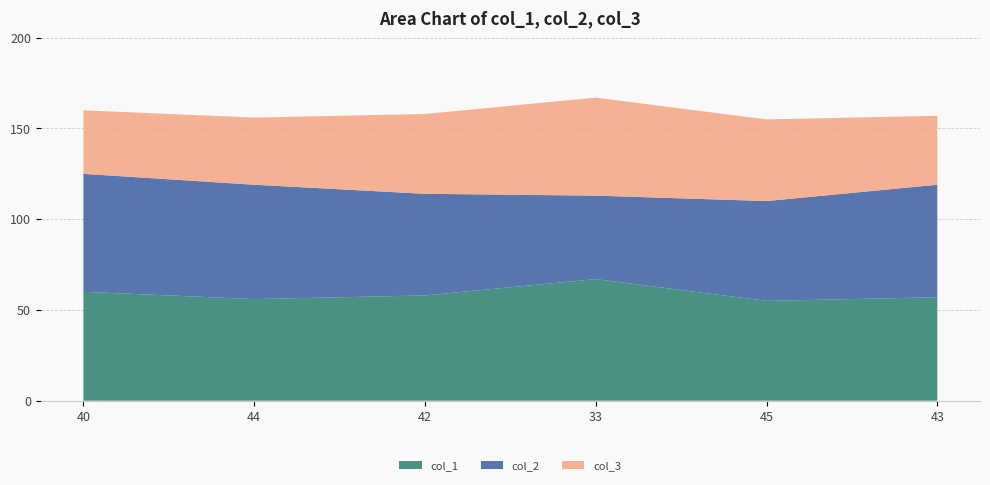

Reading left to right, list all the values displayed in this chart.

col_1: 60	56	58	67	55	57
col_2: 65	63	56	46	55	62
col_3: 35	37	44	54	45	38